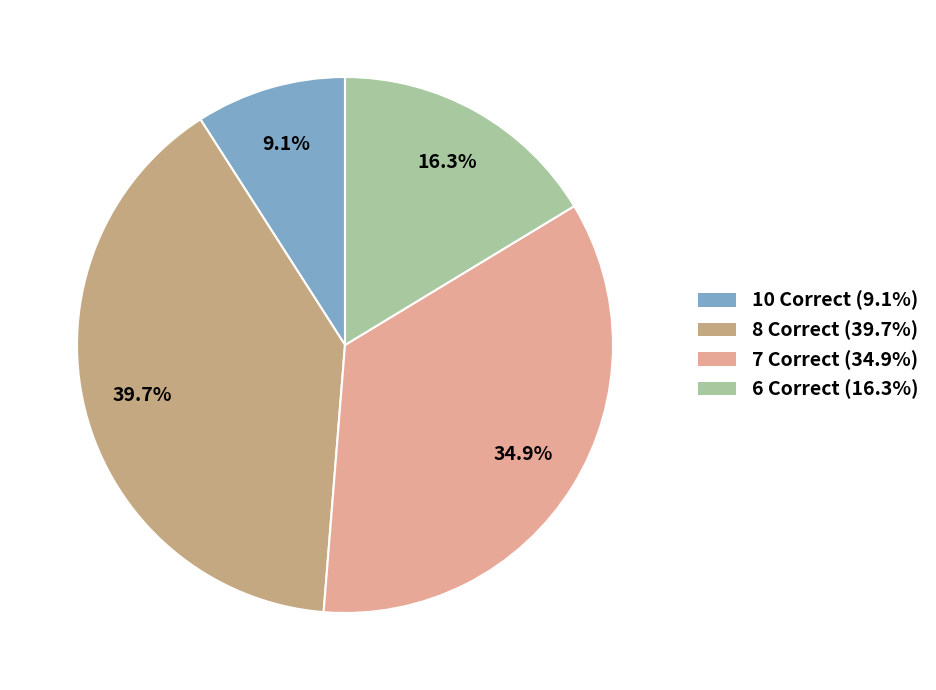

Does any single category account for the majority?

No